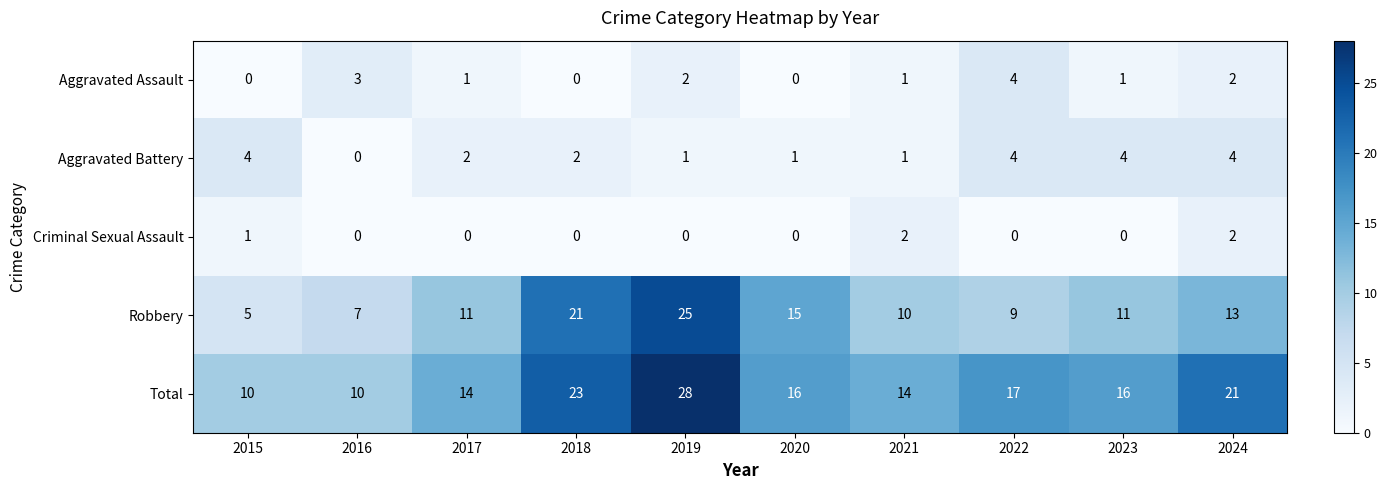

Rank the series at 2023 from highest to lowest value.

Total, Robbery, Aggravated Battery, Aggravated Assault, Criminal Sexual Assault